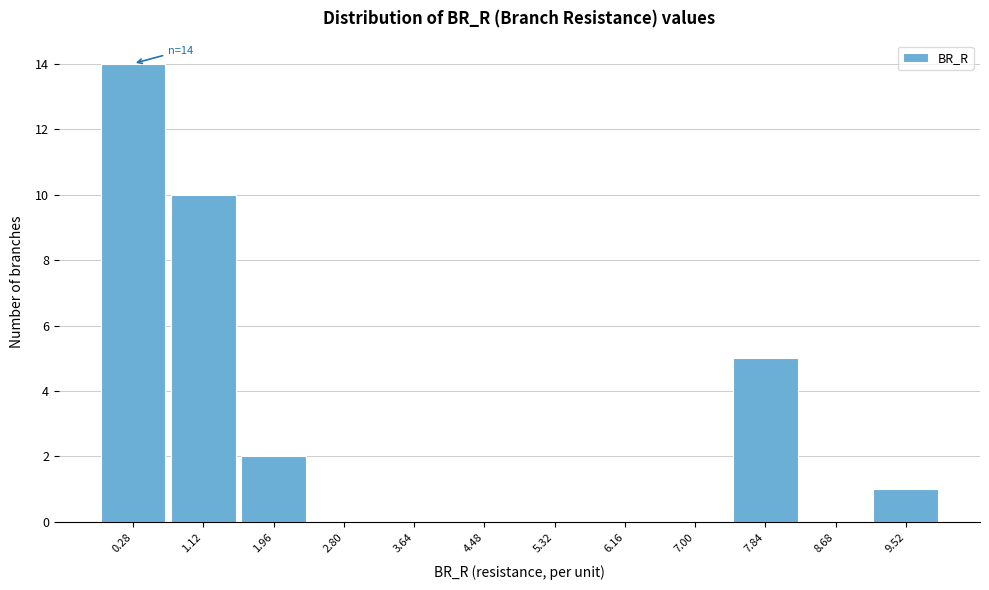

Reading left to right, what are all the values shown in this chart?

0.28=14	1.12=10	1.96=2	2.80=0	3.64=0	4.48=0	5.32=0	6.16=0	7.00=0	7.84=5	8.68=0	9.52=1